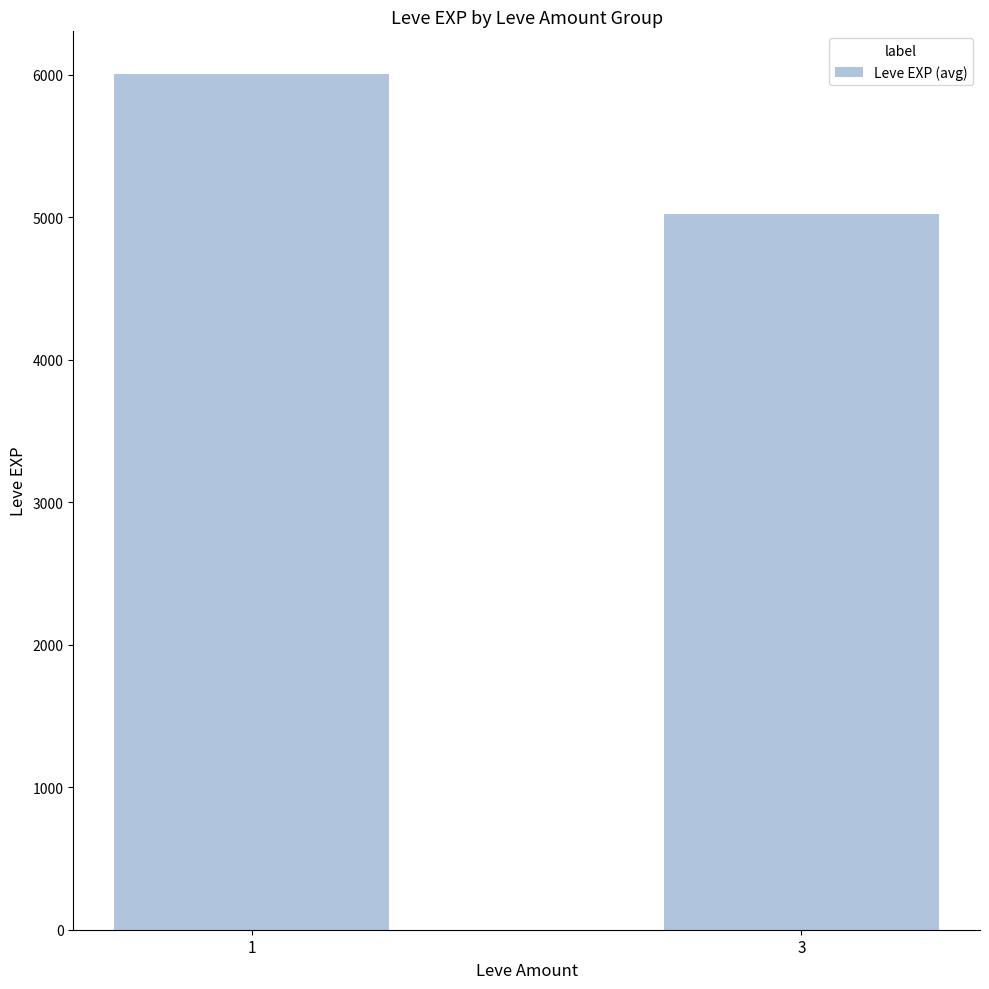

Reading left to right, extract all data points from this chart.

6005	5025